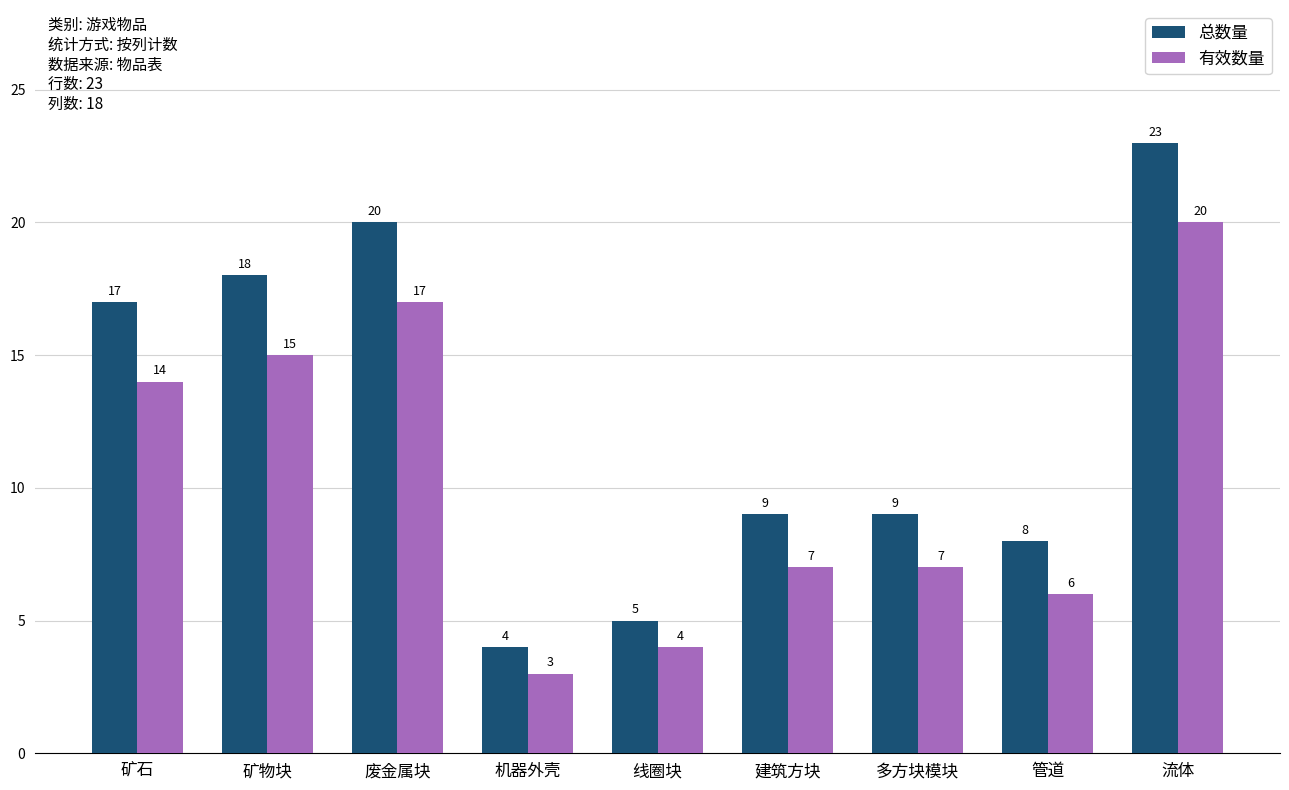

Which category has the lowest value across all series?

机器外壳